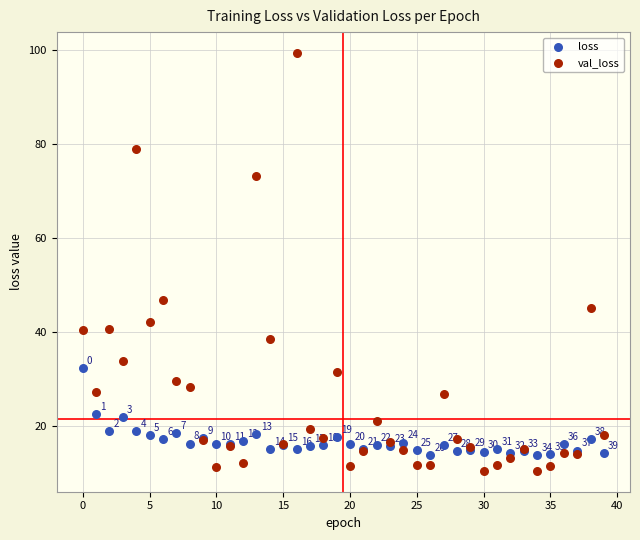

Which series reaches the minimum Y coordinate?

val_loss